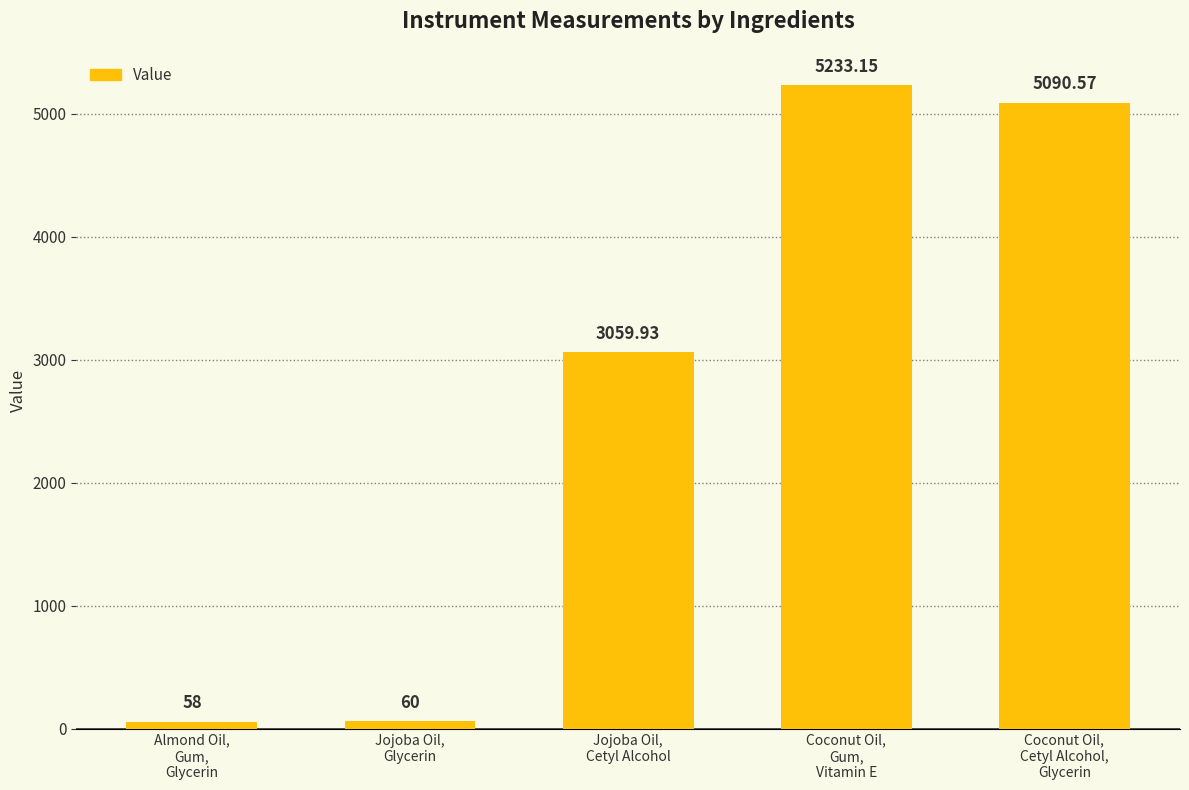

The value at Almond Oil,
Gum,
Glycerin is 58.0. True or false?

True